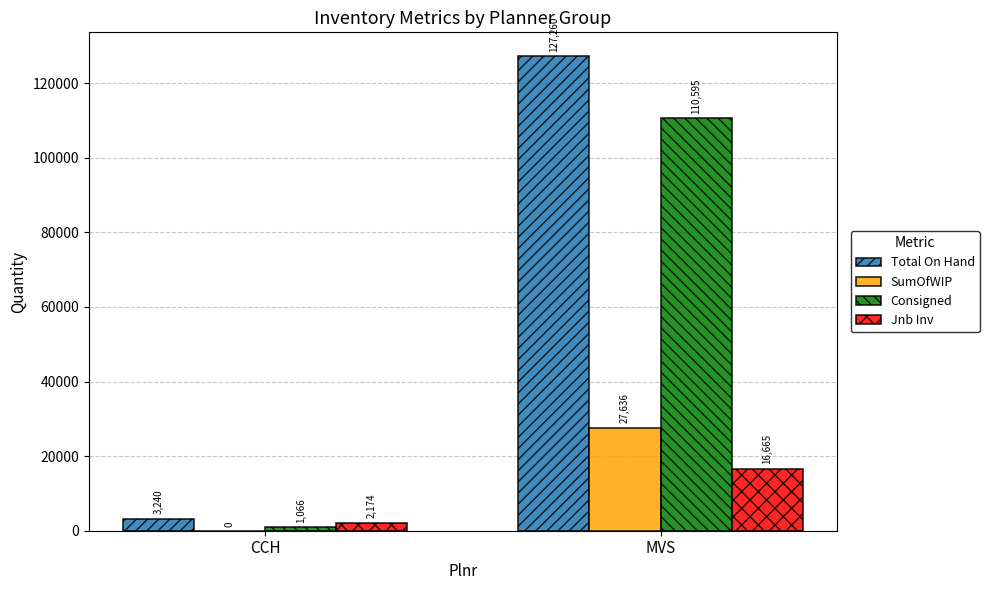

Which label corresponds to the largest value in the chart?

MVS